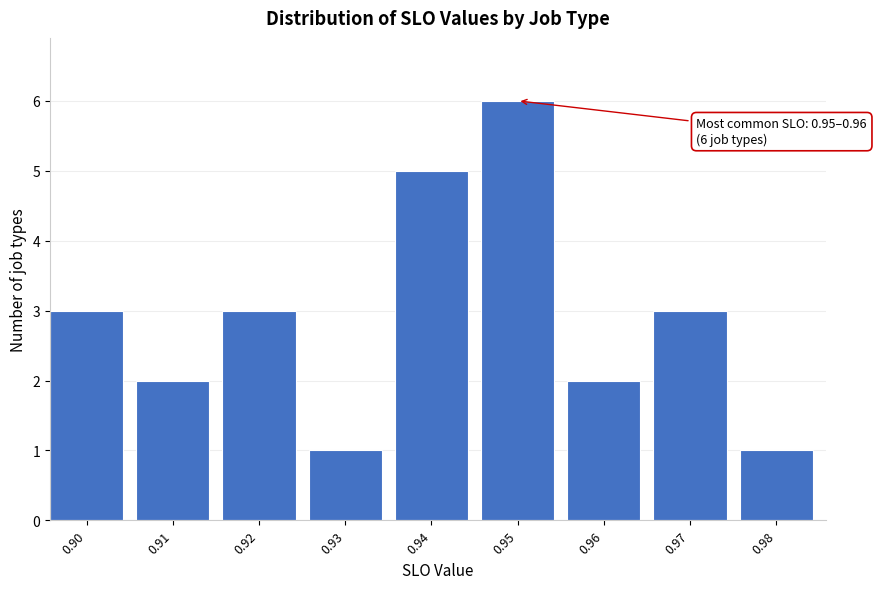

Reading left to right, what are all the values shown in this chart?

0.90=3	0.91=2	0.92=3	0.93=1	0.94=5	0.95=6	0.96=2	0.97=3	0.98=1